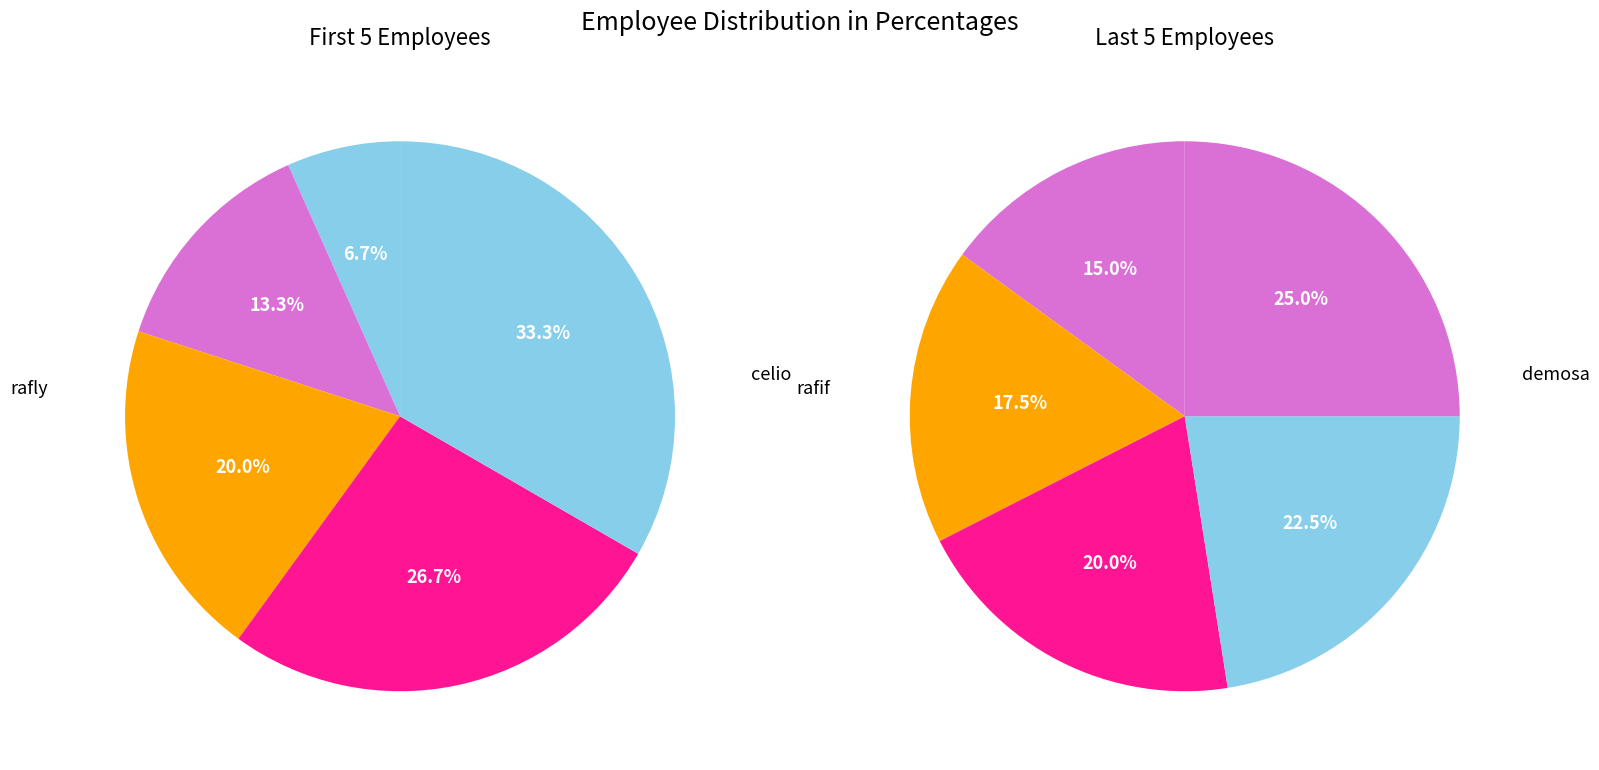

What percentage is the khairil slice, to the nearest percent?

18%